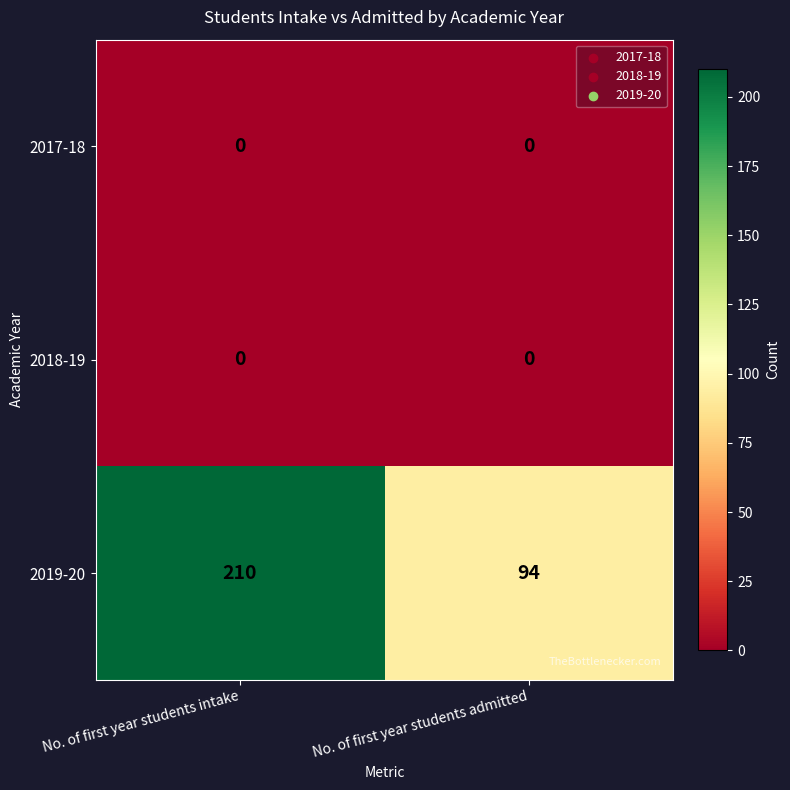

Reading right to left, transcribe all the data shown in this chart.

2017-18: 0	0
2018-19: 0	0
2019-20: 94	210